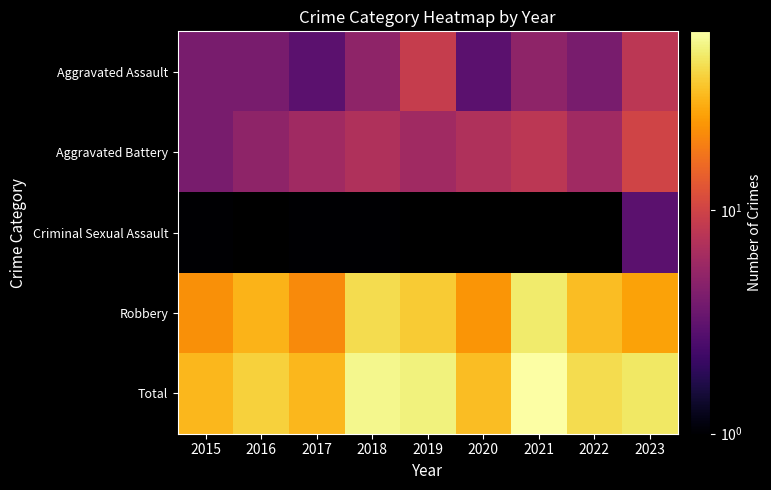

Rank the series by their maximum value, from lowest to highest.

Criminal Sexual Assault, Aggravated Assault, Aggravated Battery, Robbery, Total